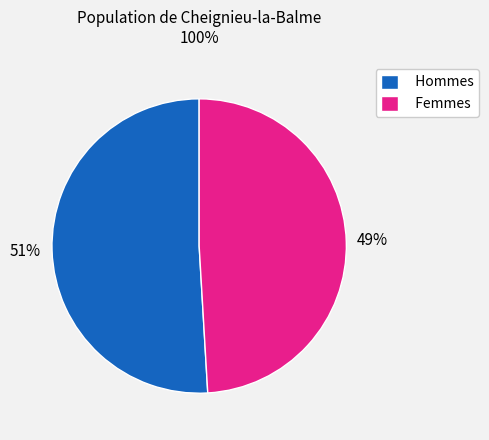

Approximately how many times larger is the value at Hommes compared to Femmes?

1.0